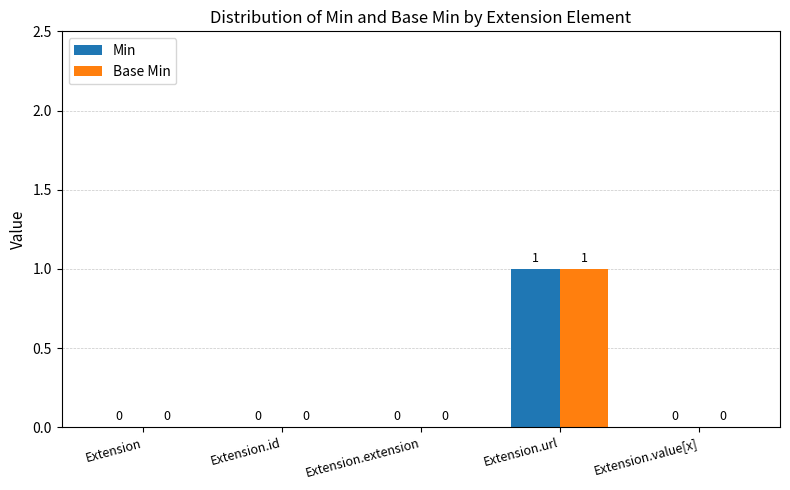

What are all the series names shown in the legend?

Min, Base Min